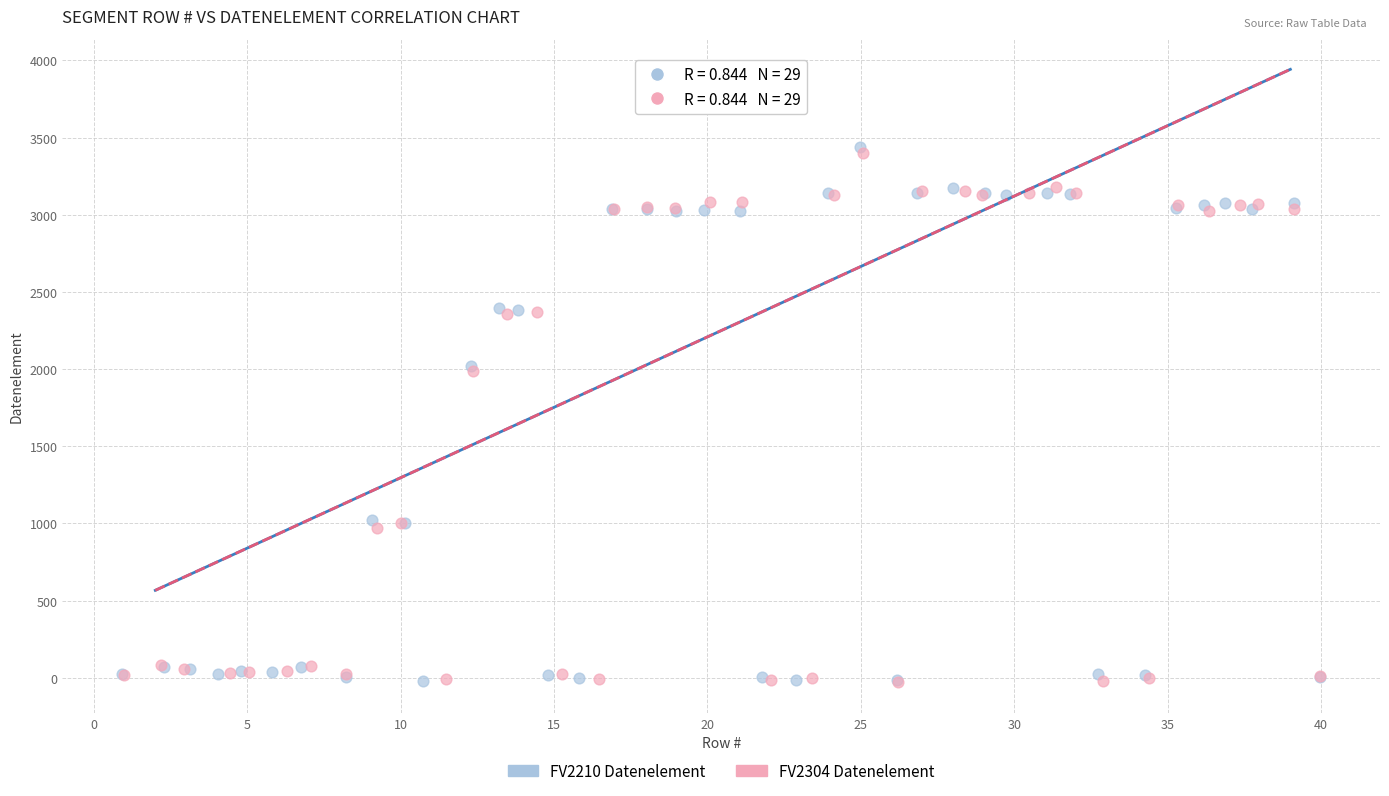

Which series has the widest spread of Y values?

FV2210 Datenelement